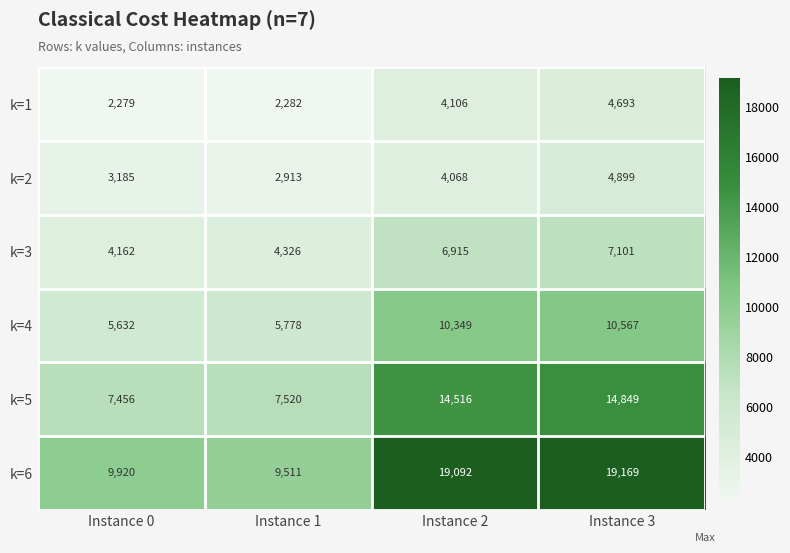

At which category is the sum across all series the highest?

Instance 3